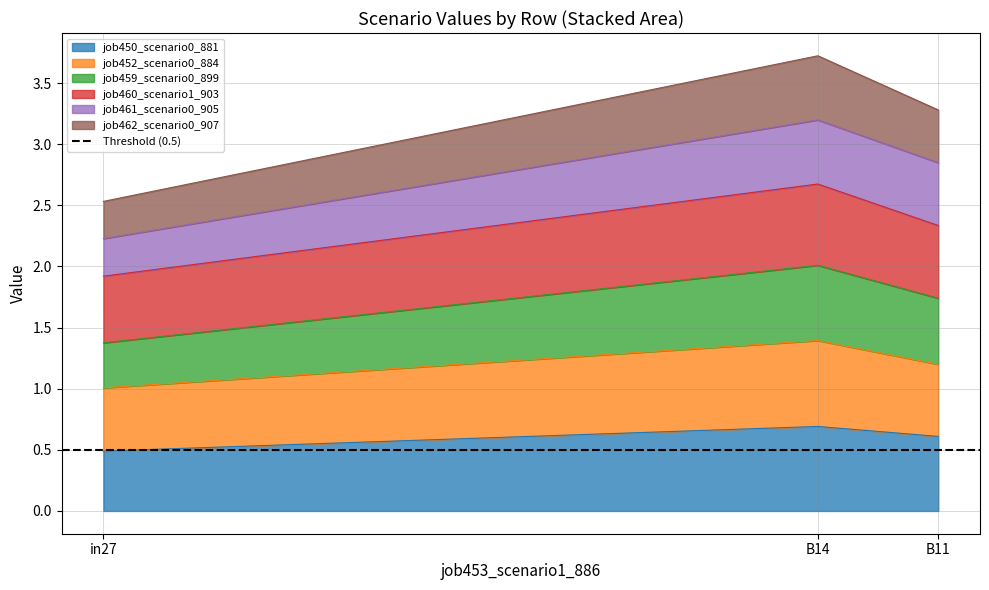

What is the maximum value for job450_scenario0_881?

0.7